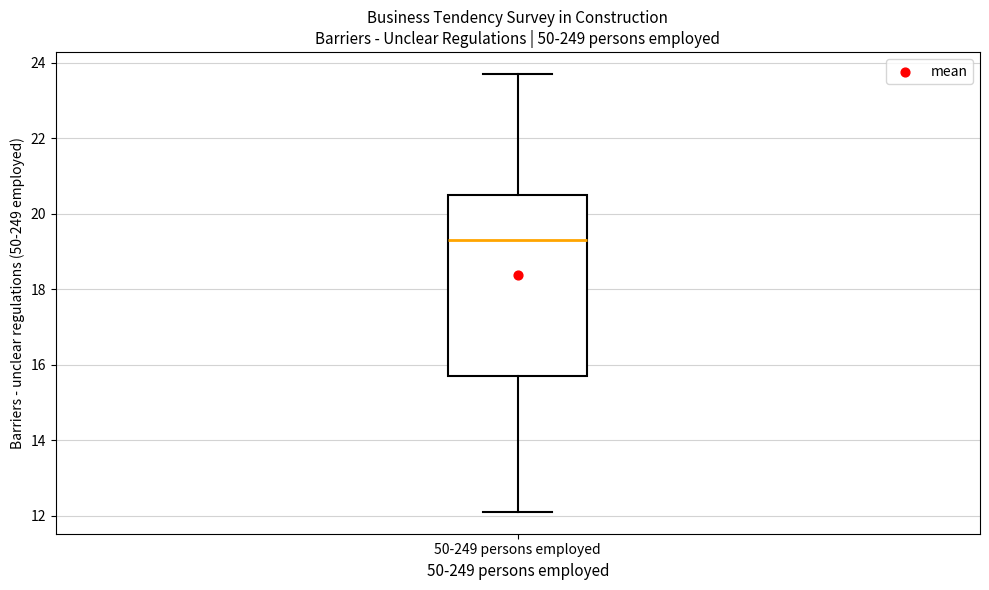

Read this box plot against the y-axis: the position of the median line, the range covered by the box, and the ends of both whiskers. The values are not printed on the chart, so give them approximately, as read against the axis.

median 19.4, box 15.8 to 20.6, whiskers 12.2 to 23.8